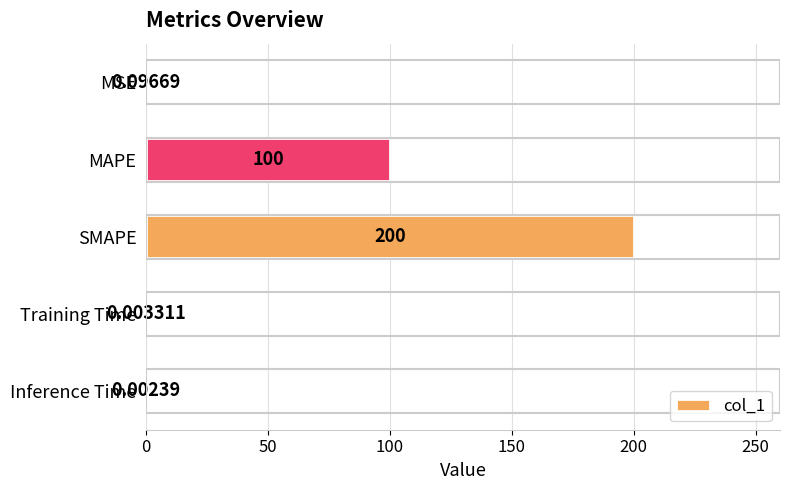

At which label is the value closest to 100?

MAPE